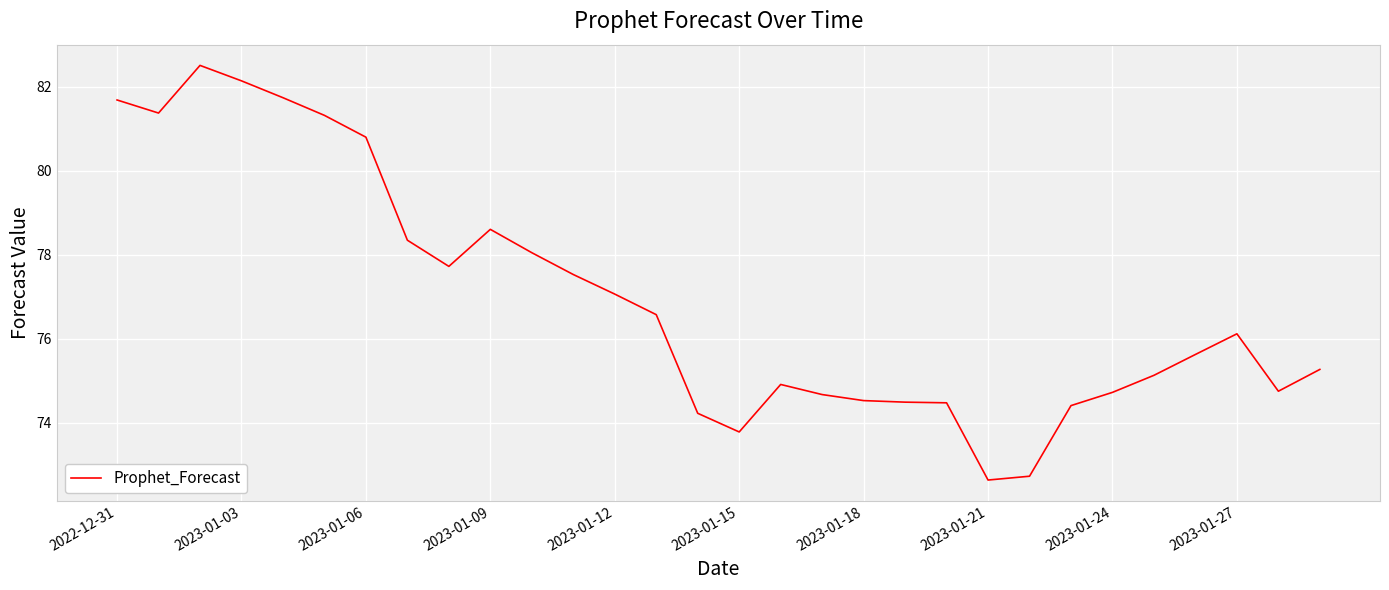

What is the sum of all values?

2307.9